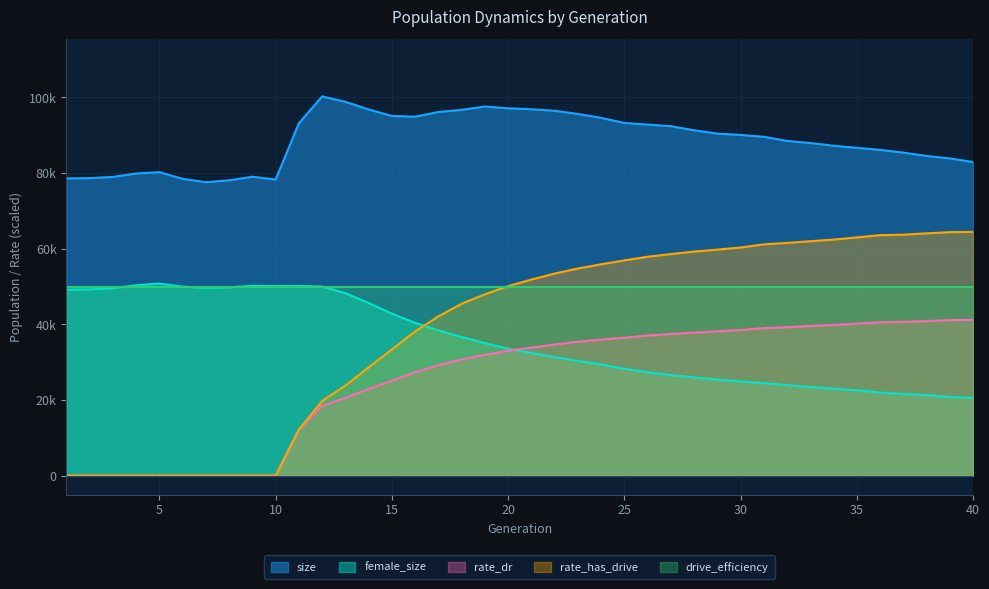

Which series has the largest total across all categories?

size